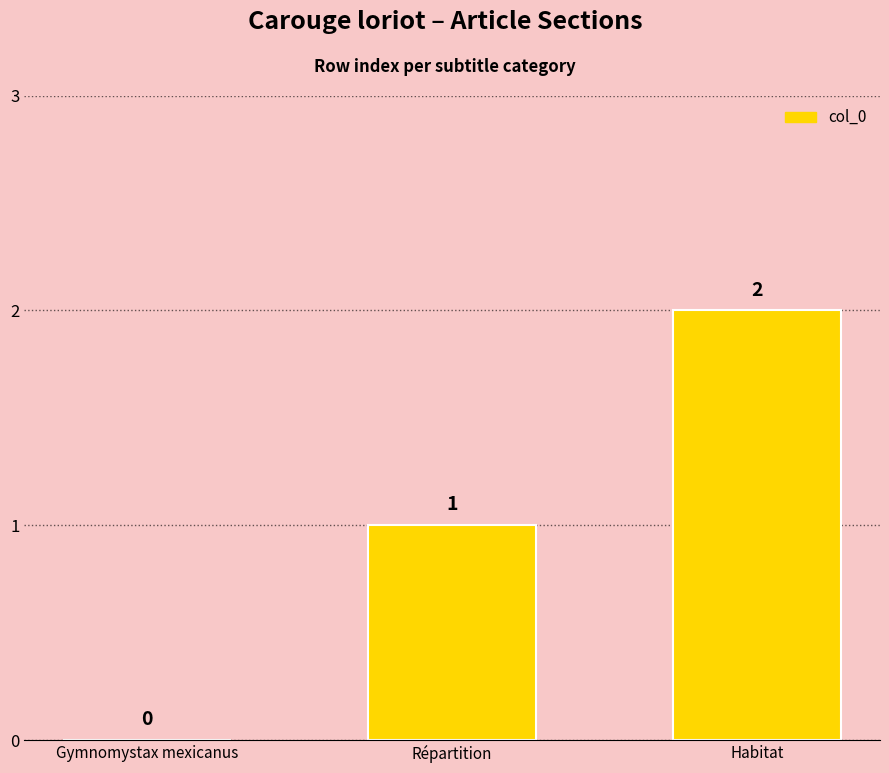

What is the maximum value shown in the chart?

2